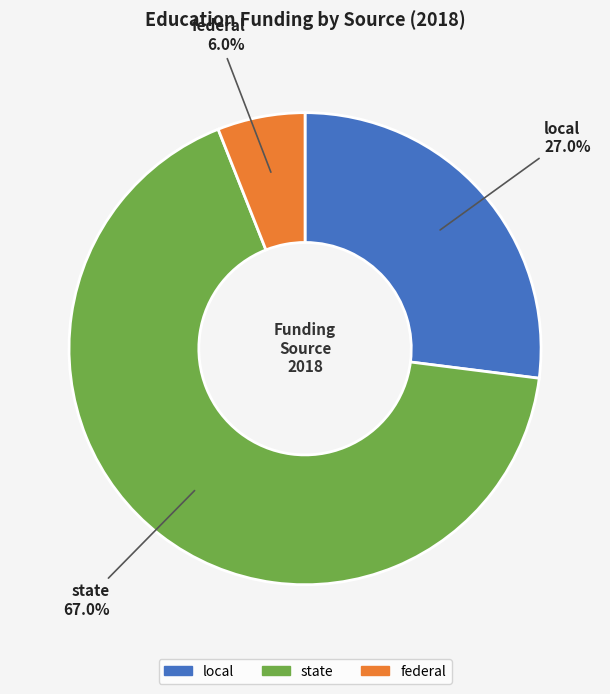

To the nearest percent, what percentage of the pie is state?

67%